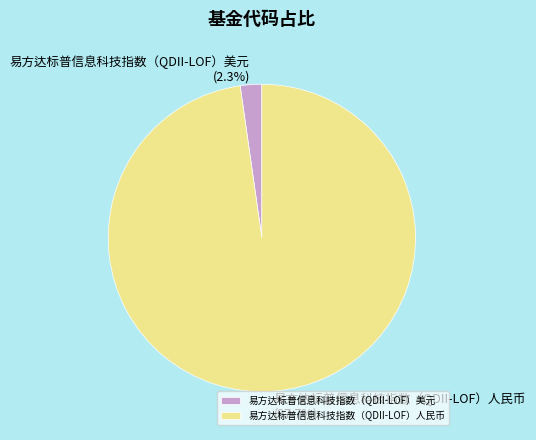

Which has a higher value, 易方达标普信息科技指数（QDII-LOF）美元 or 易方达标普信息科技指数（QDII-LOF）人民币?

易方达标普信息科技指数（QDII-LOF）人民币